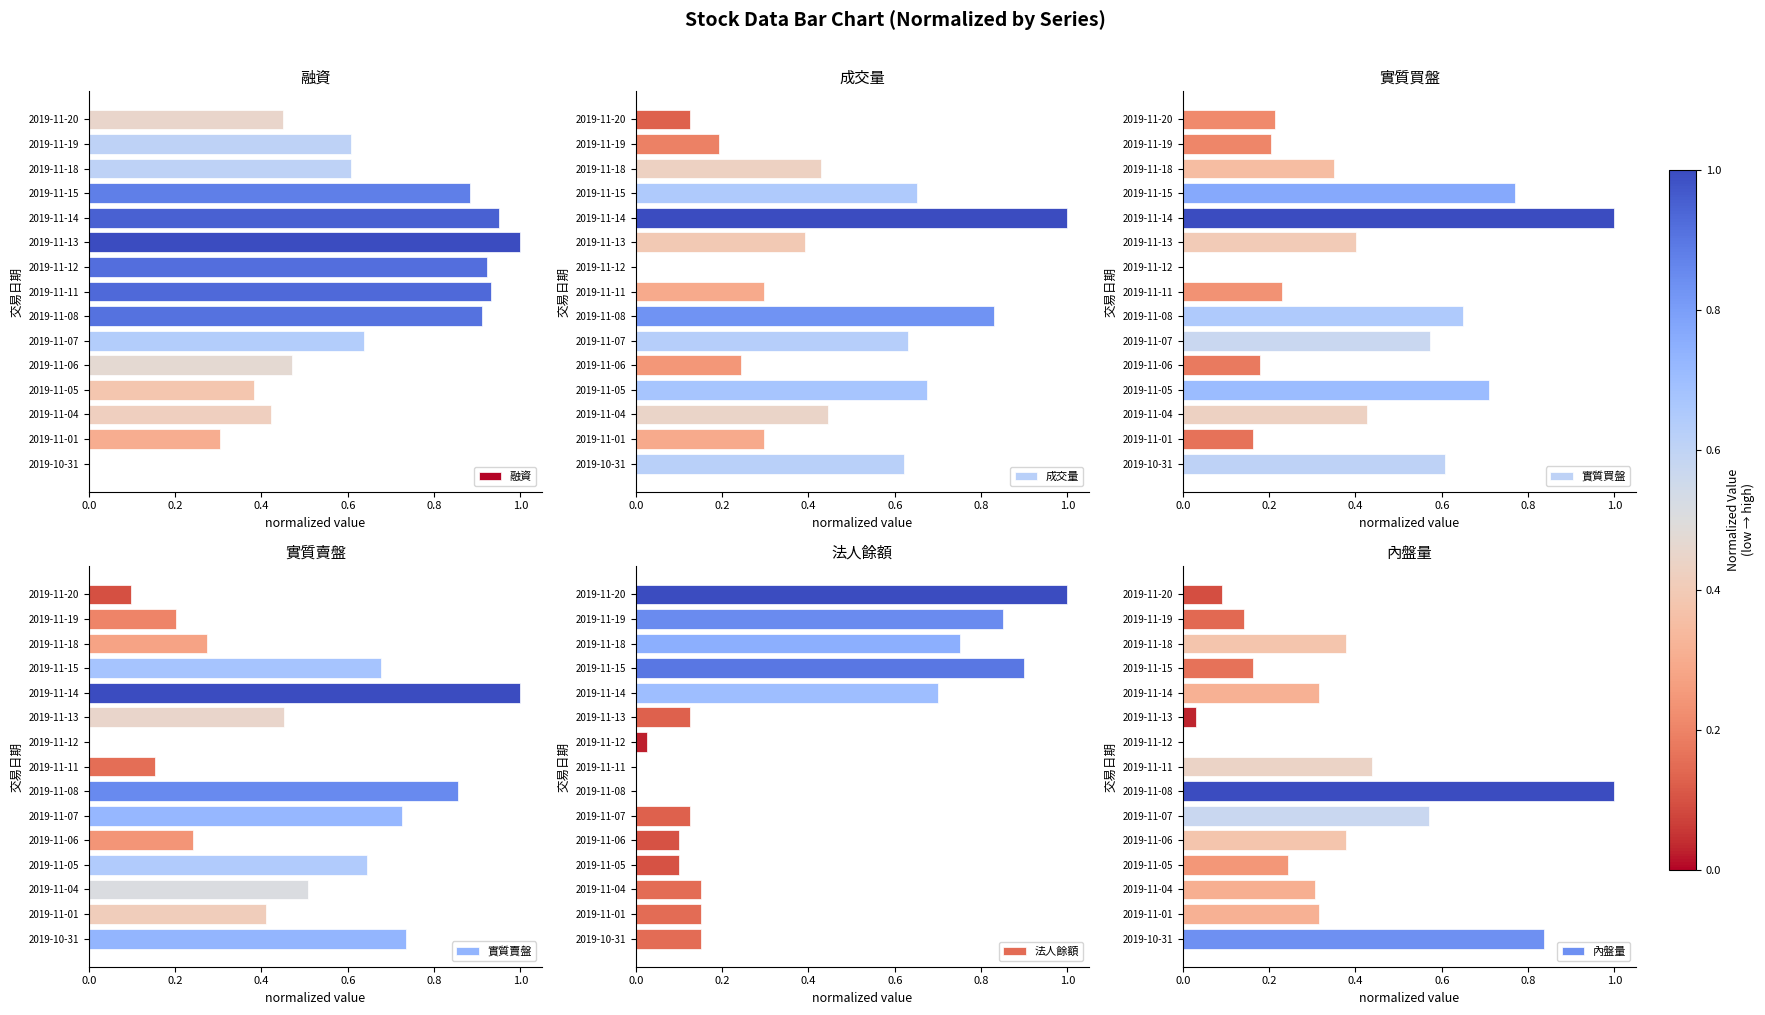

The value of 融資 at 2019-11-13 is 1.6. True or false?

False